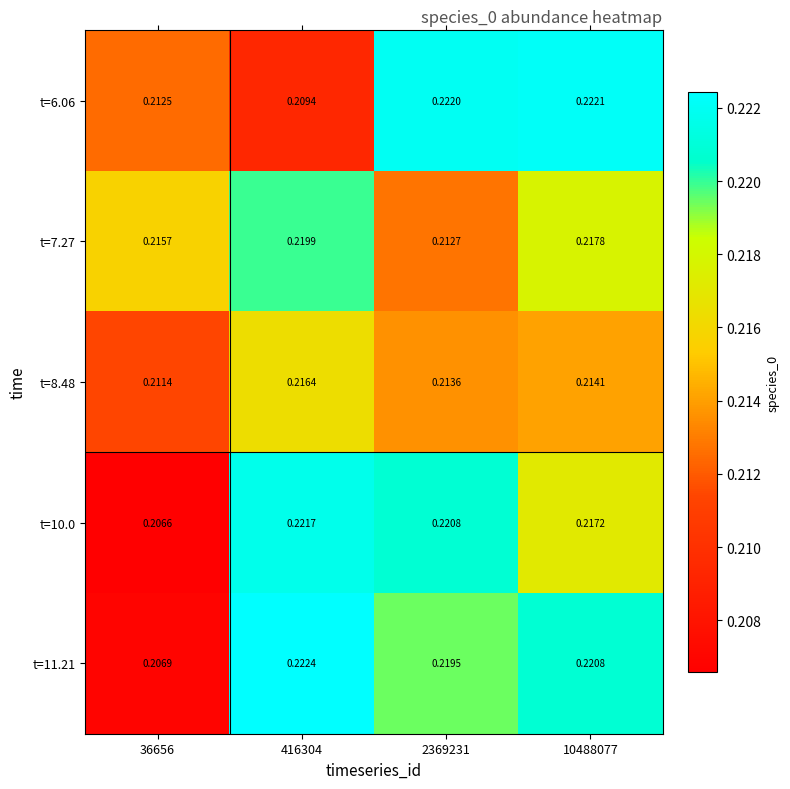

Which label corresponds to the largest value in the chart?

416304